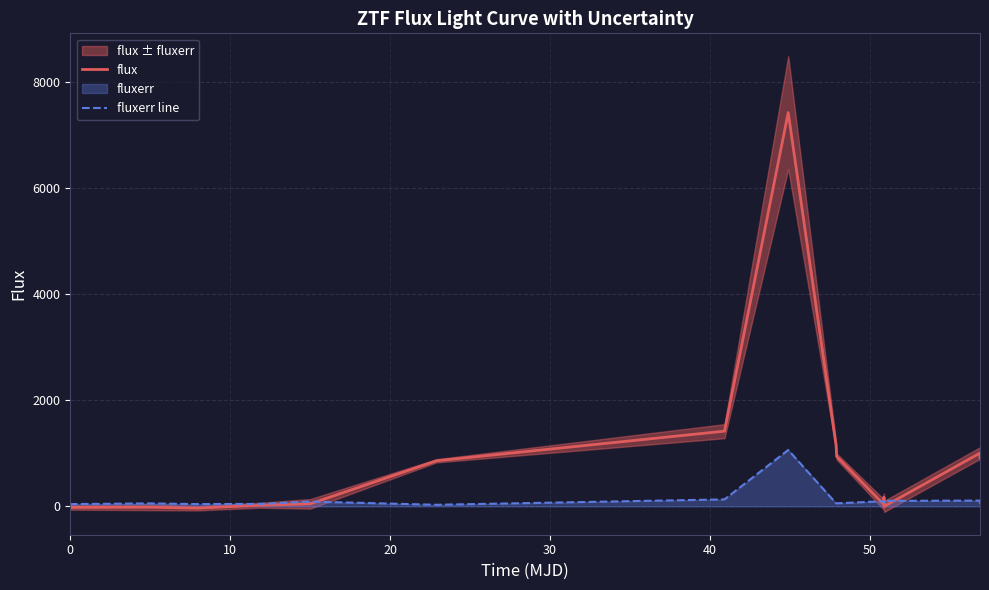

The value of flux at 17 is 368.0. True or false?

False